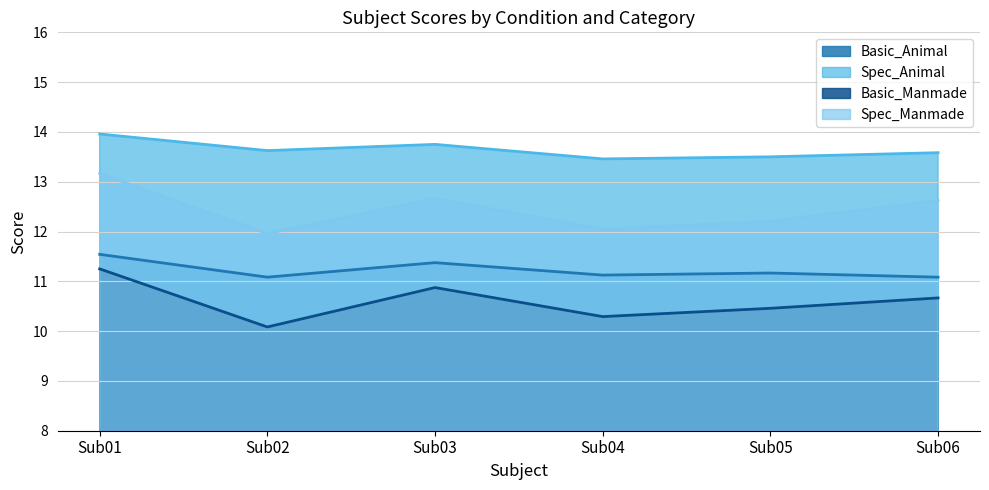

Between Sub05 and Sub03, which is larger?

Sub03